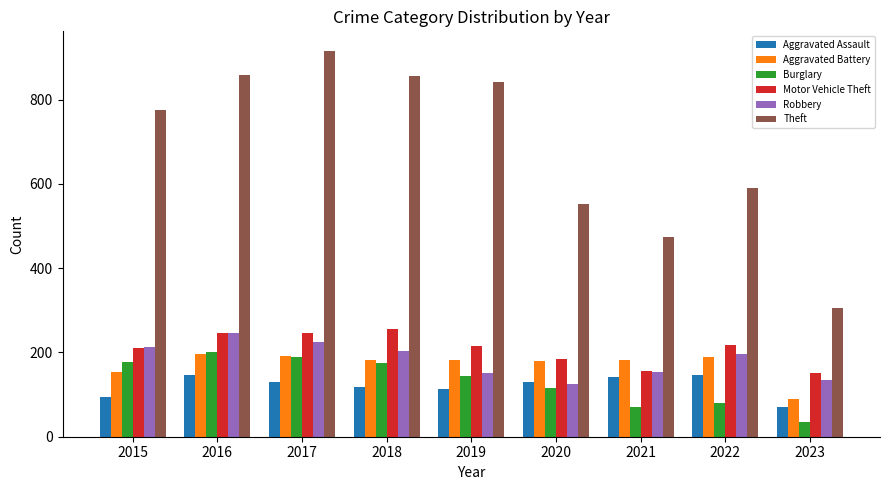

What is the difference between the maximum and minimum values in the Burglary series?

167